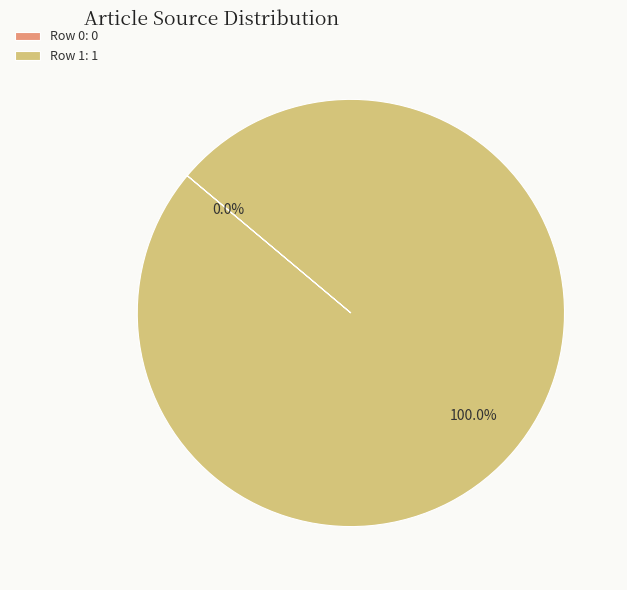

What is the largest slice in the pie chart?

Row 1